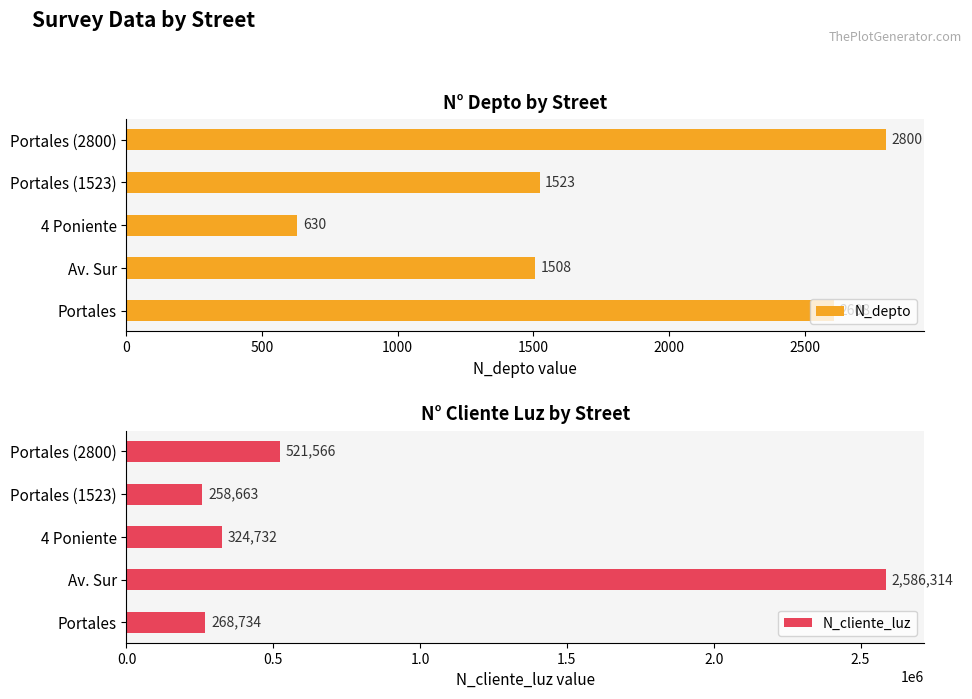

Which category has the lowest value in the N_depto series?

4 Poniente